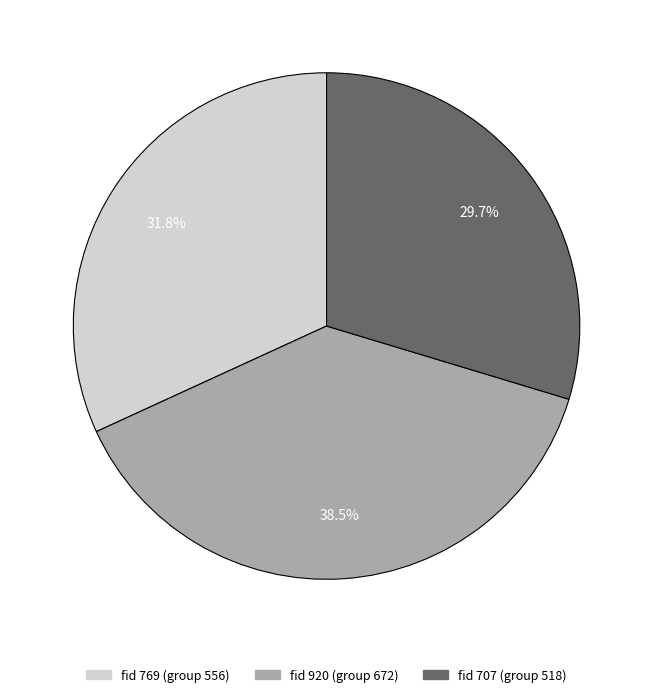

Is there any slice that represents more than half of the pie?

No